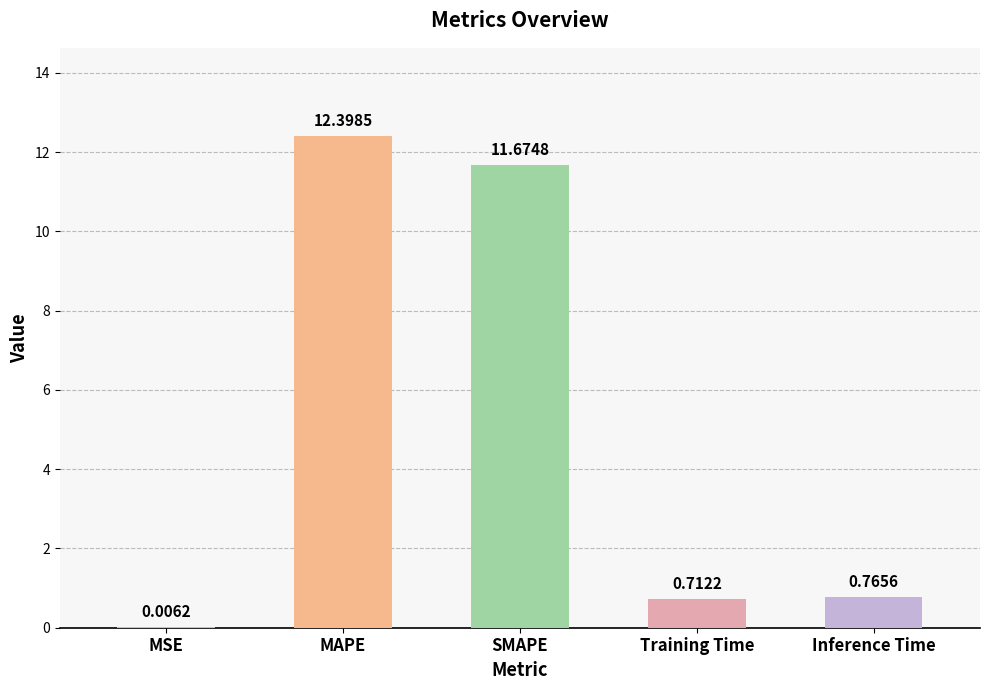

Which category has the highest value across all series?

MAPE